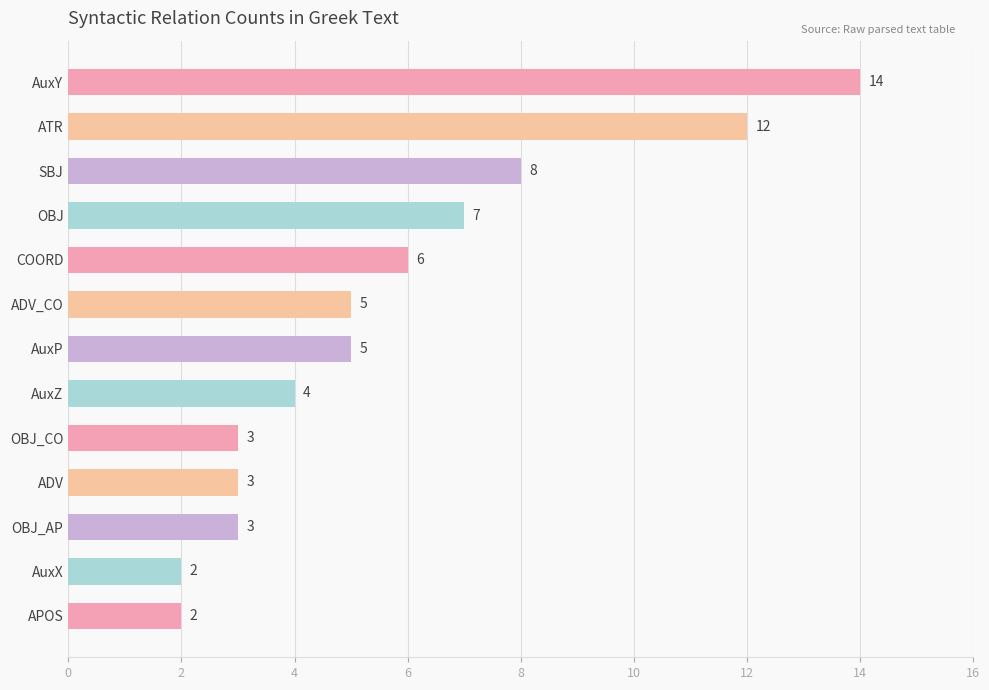

Does the chart contain any negative values?

No